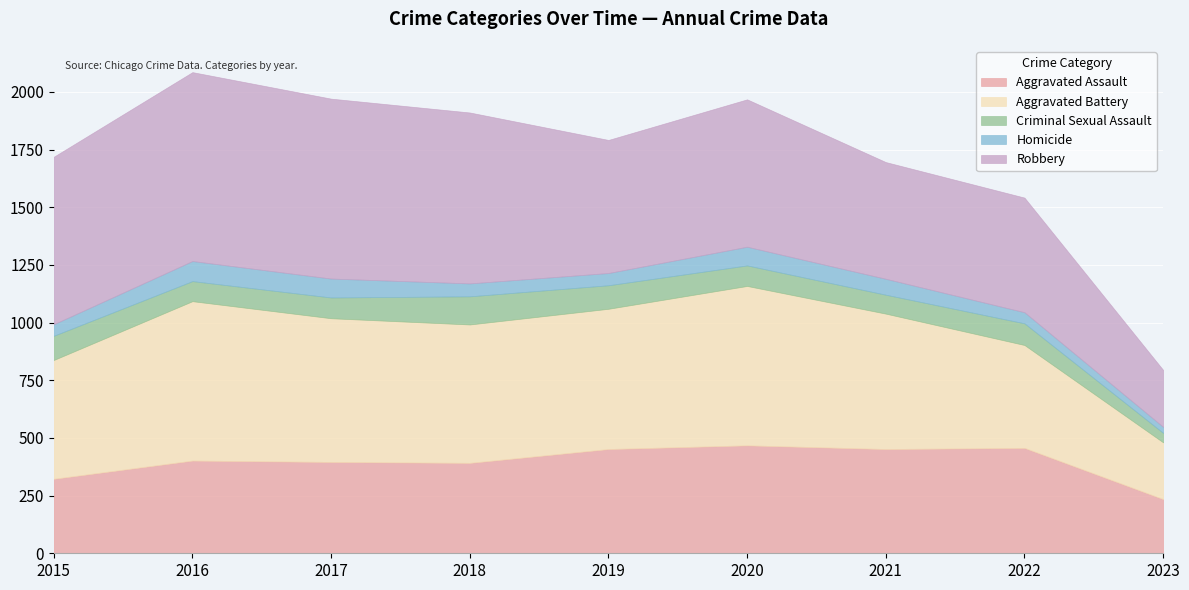

What are all the series names shown in the legend?

Aggravated Assault, Aggravated Battery, Criminal Sexual Assault, Homicide, Robbery